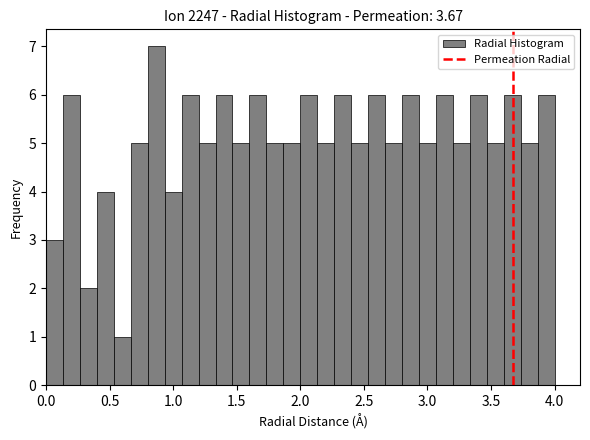

Read against the x-axis, roughly where is the centre of the tallest bar?

0.85